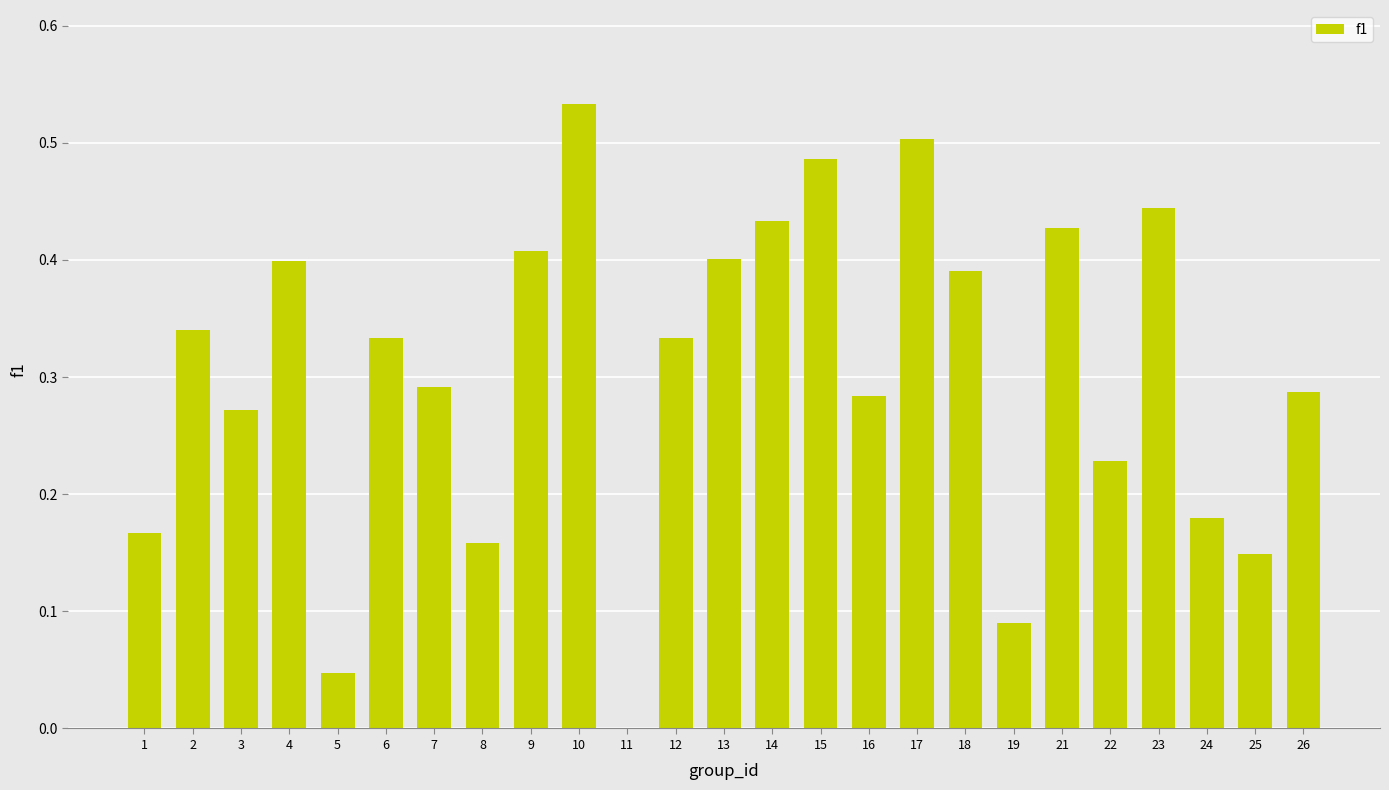

Which has a higher value, 23 or 3?

23